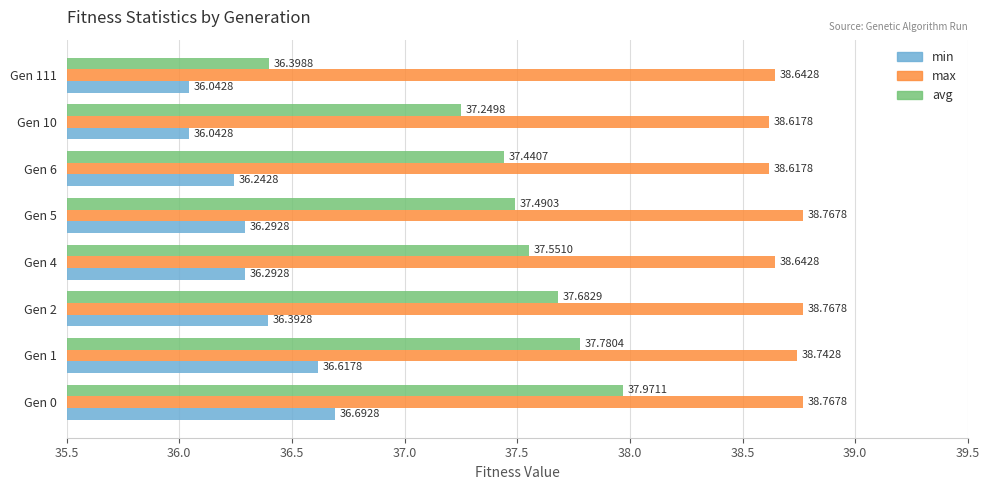

What is the minimum value for max?

38.6